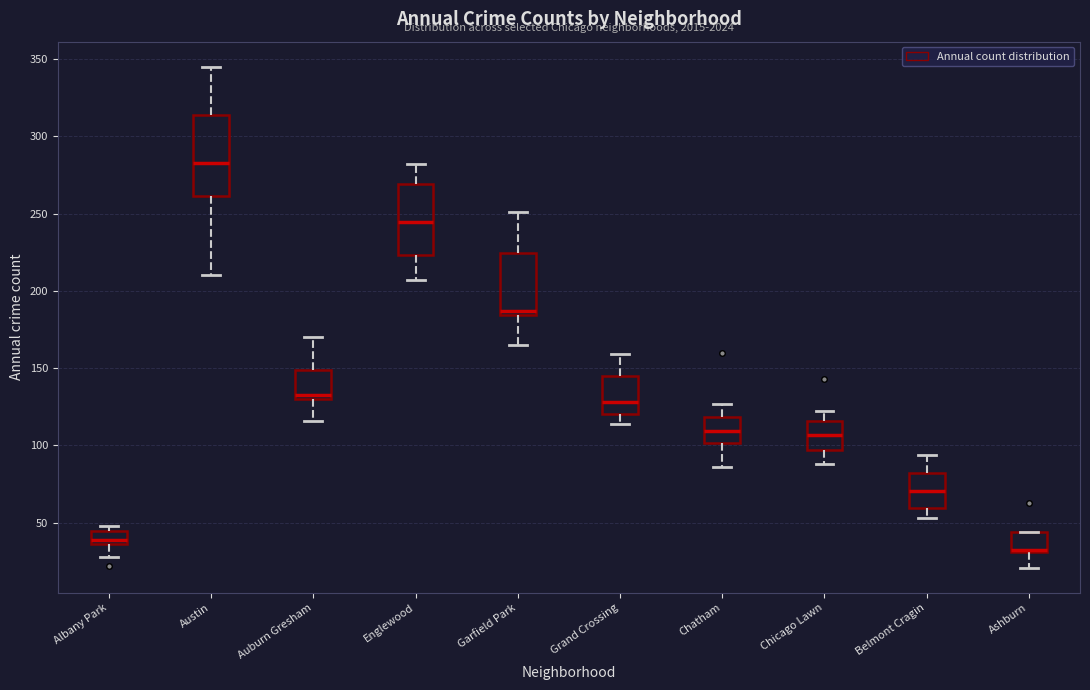

Where is the upper edge of the box for Albany Park on the y-axis? The values are not printed on the chart, so give them approximately, as read against the axis.

45